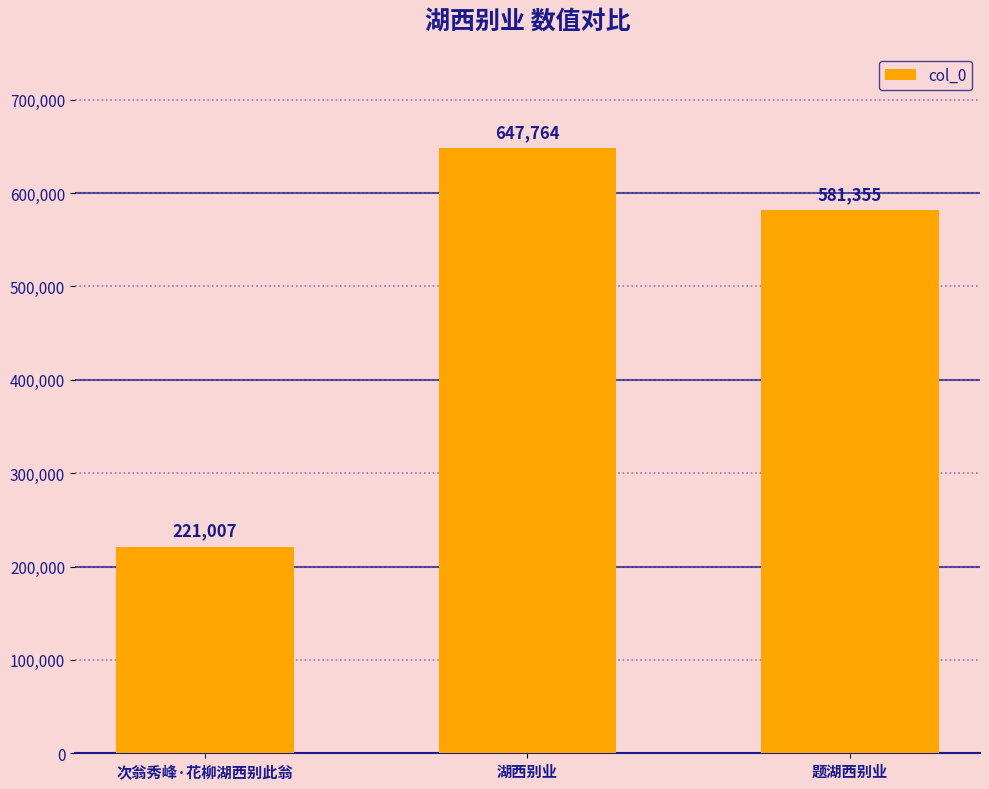

What is the sum of the values at 湖西别业 and 次翁秀峰·花柳湖西别此翁?

868771